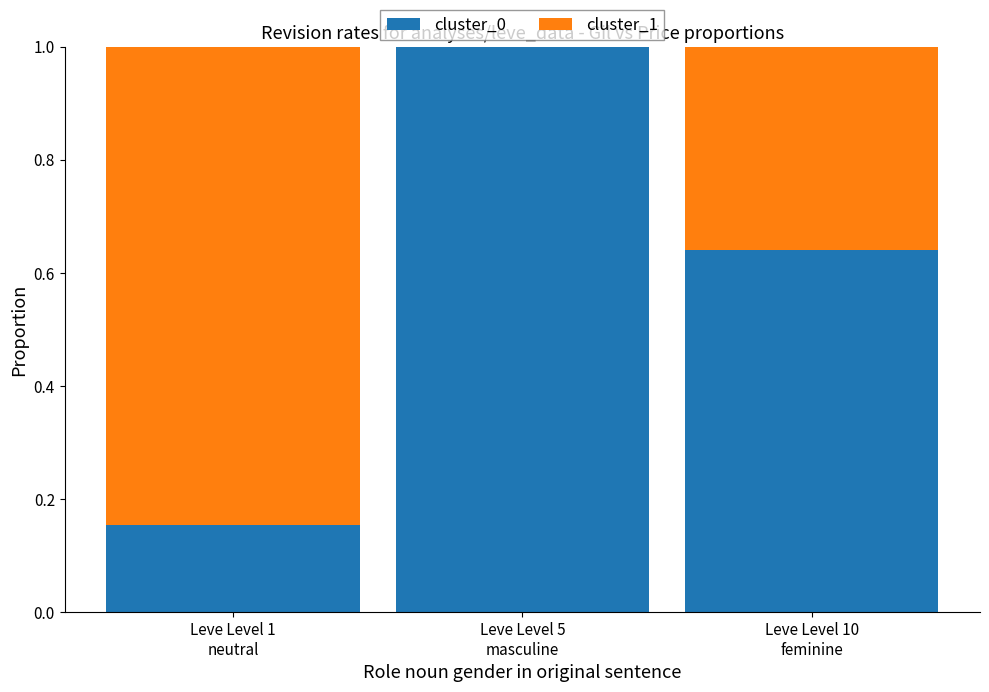

What is the sum of all cluster_0 values?

1.8